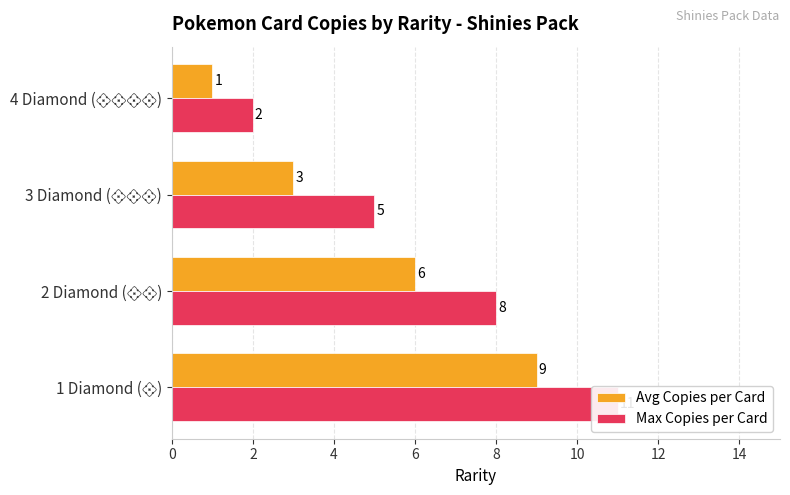

How many values in the Max Copies per Card series are below 8?

2